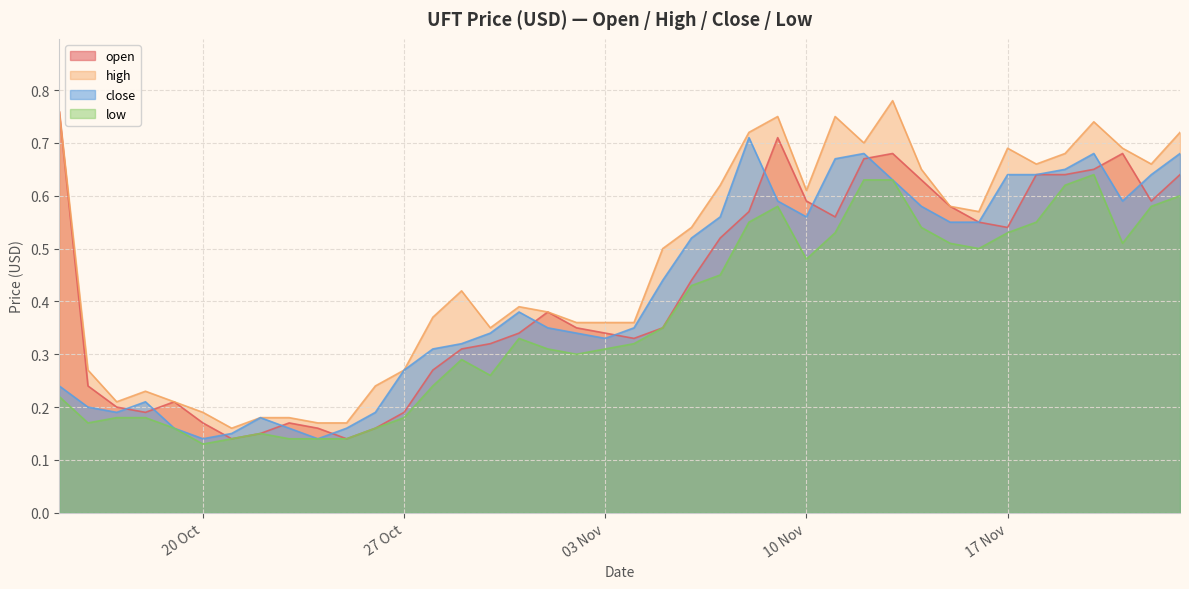

What is the total value across all series at 21/10/2020?

0.6